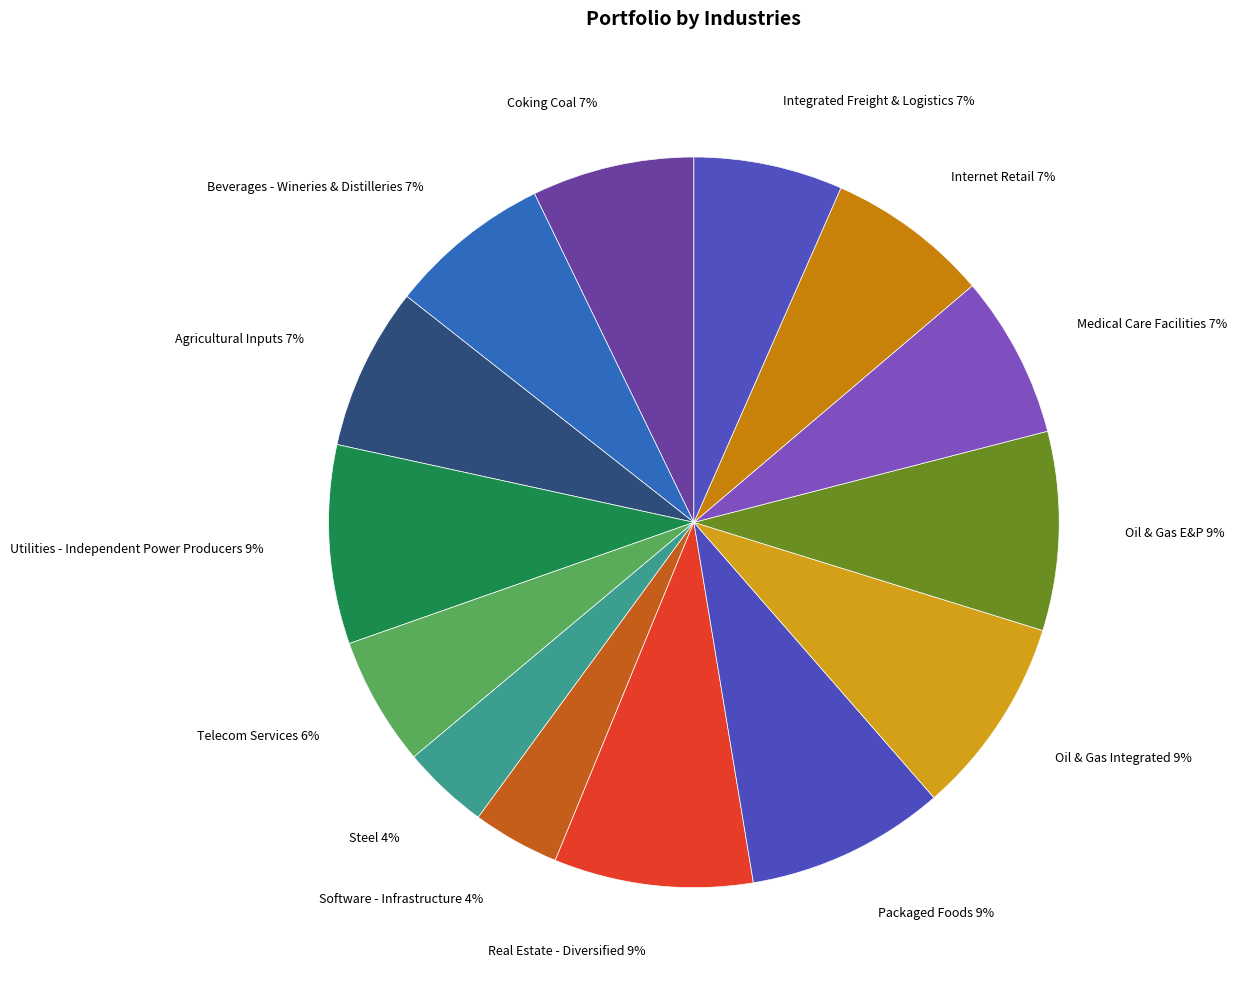

Which has a higher value, Telecom Services or Medical Care Facilities?

Medical Care Facilities